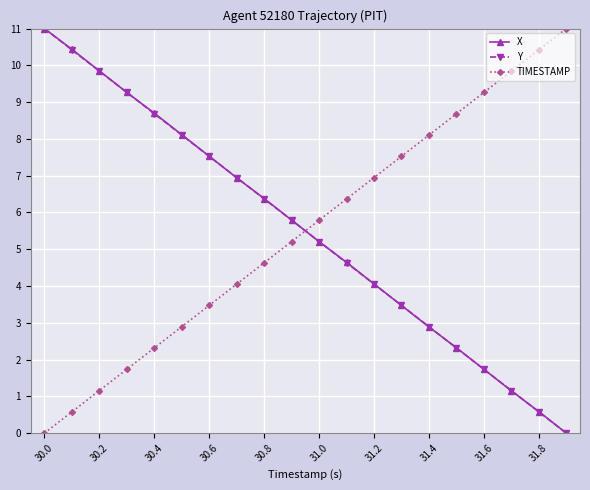

True or false: X and TIMESTAMP intersect in this chart.

True